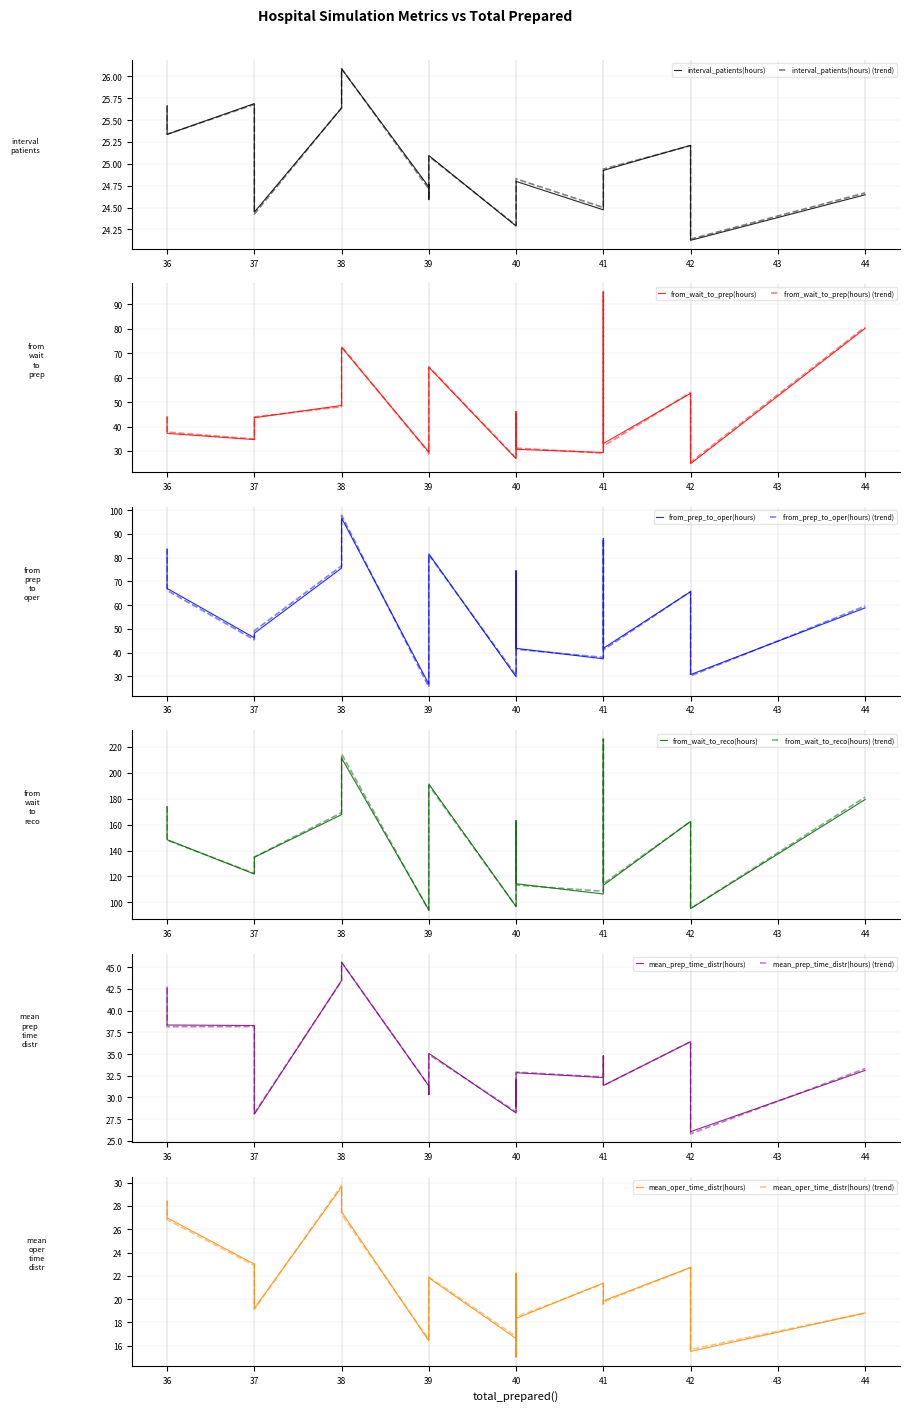

What is the difference between the maximum and minimum values in the mean_oper_time_distr(hours) series?

14.6